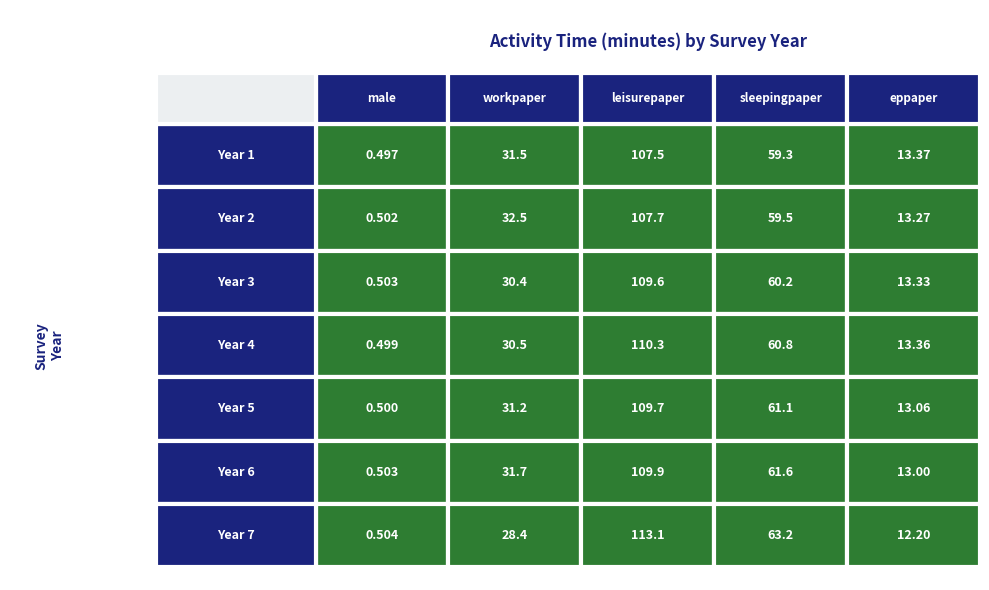

Reading left to right, transcribe all the data shown in this chart.

1: 0=0.5	1=0.5	2=0.5	3=0.5	4=0.5	5=0.5	6=0.5
2: 0=31.5	1=32.5	2=30.4	3=30.5	4=31.2	5=31.7	6=28.4
3: 0=107.5	1=107.7	2=109.6	3=110.3	4=109.7	5=109.9	6=113.1
4: 0=59.3	1=59.5	2=60.2	3=60.8	4=61.1	5=61.6	6=63.2
5: 0=13.4	1=13.3	2=13.3	3=13.4	4=13.1	5=13.0	6=12.2